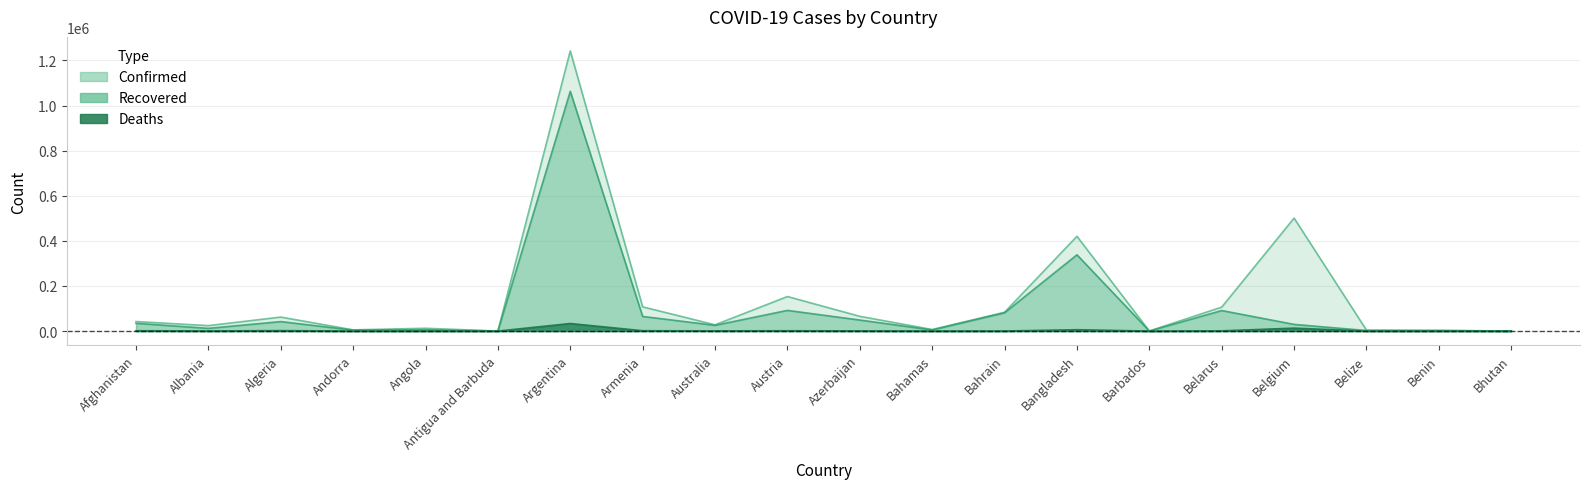

What is the difference between the maximum and minimum values in the Recovered series?

1062789